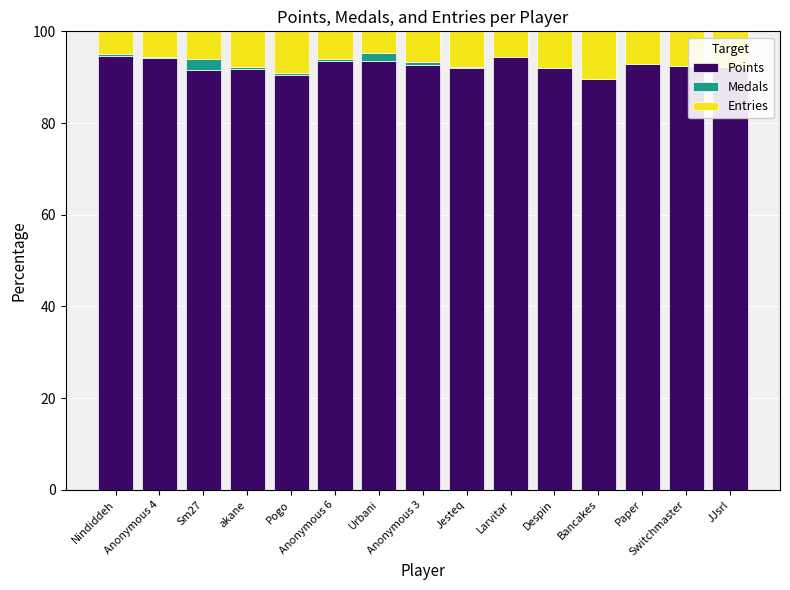

How many bars are there in total?

45